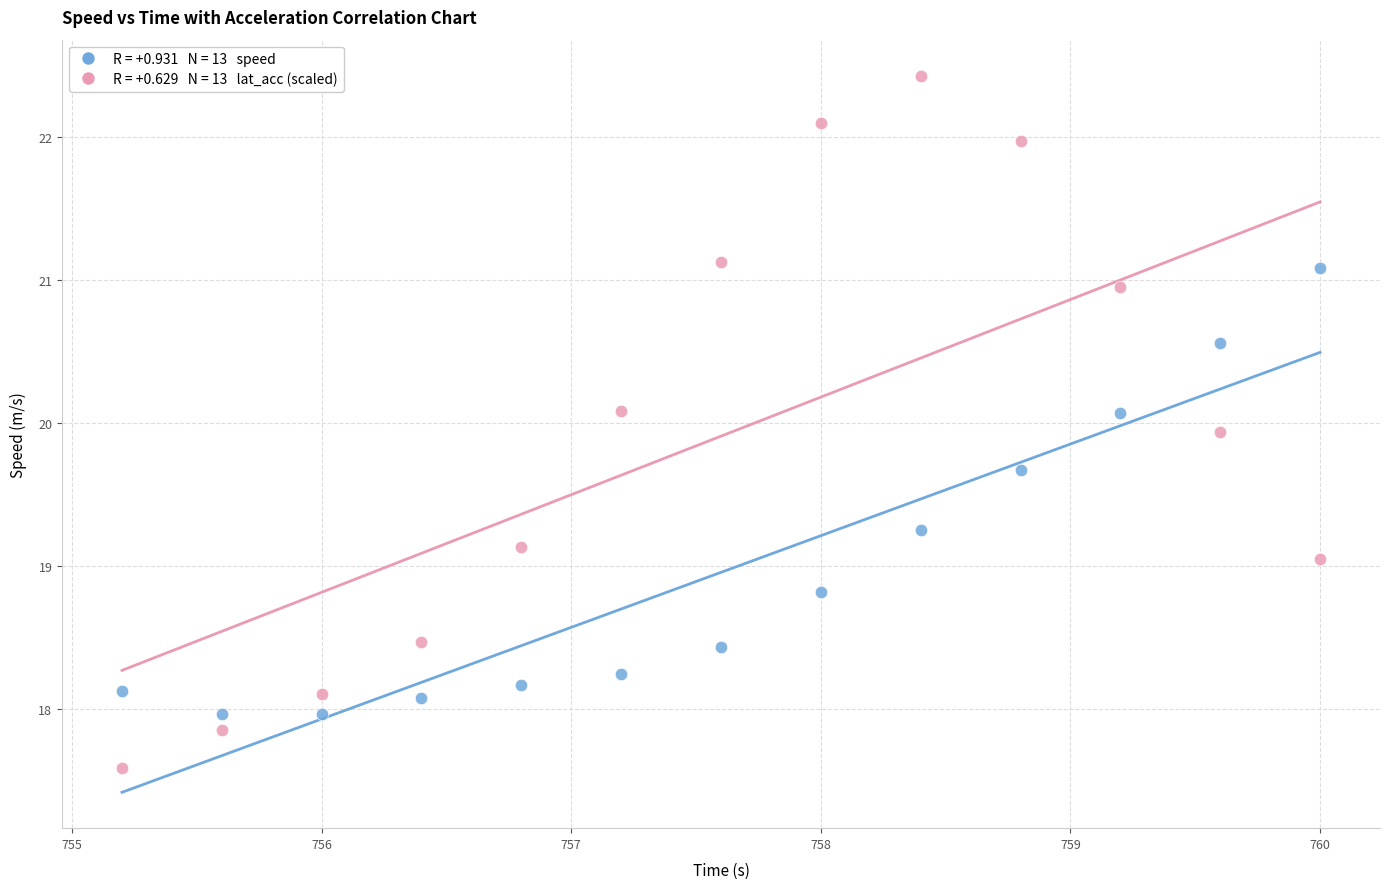

Across all data points, what is the range of Y values (max minus min)?

4.8